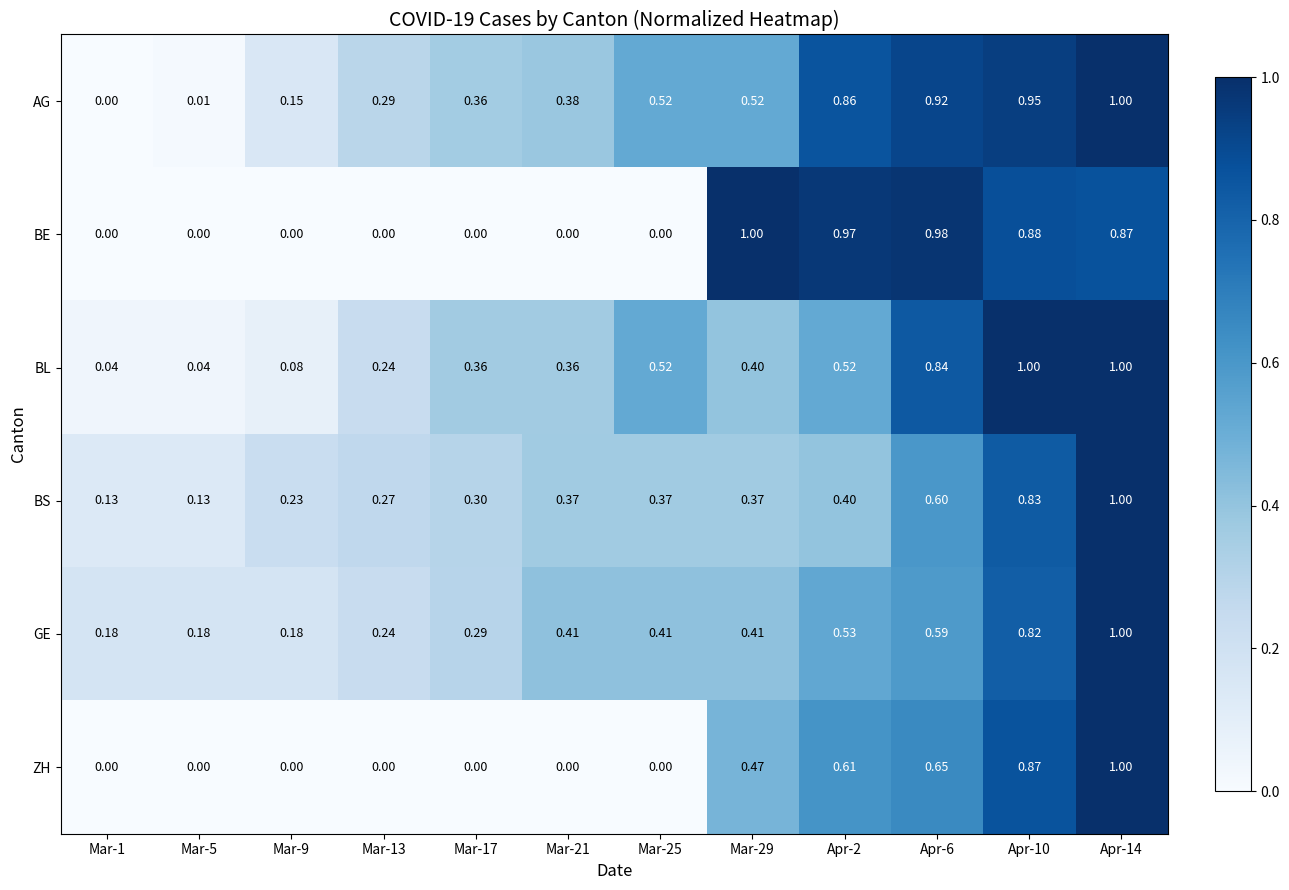

Between Mar-9 and Mar-13, which series saw the biggest shift?

BL